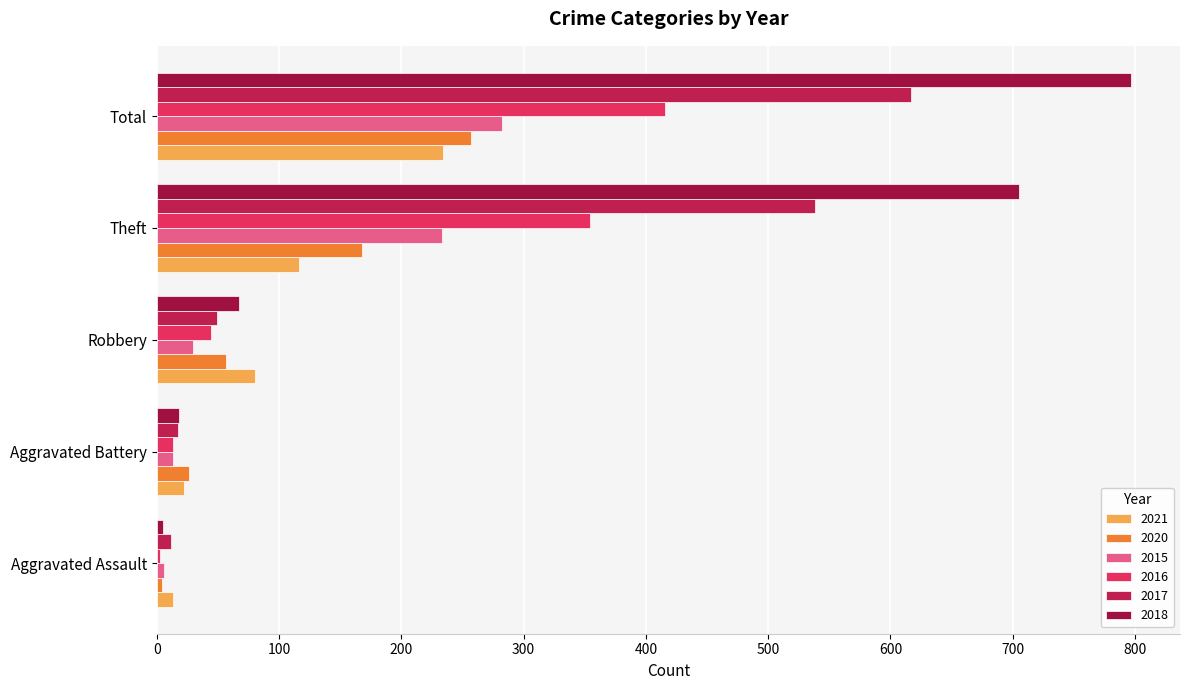

What is the greatest value displayed?

797